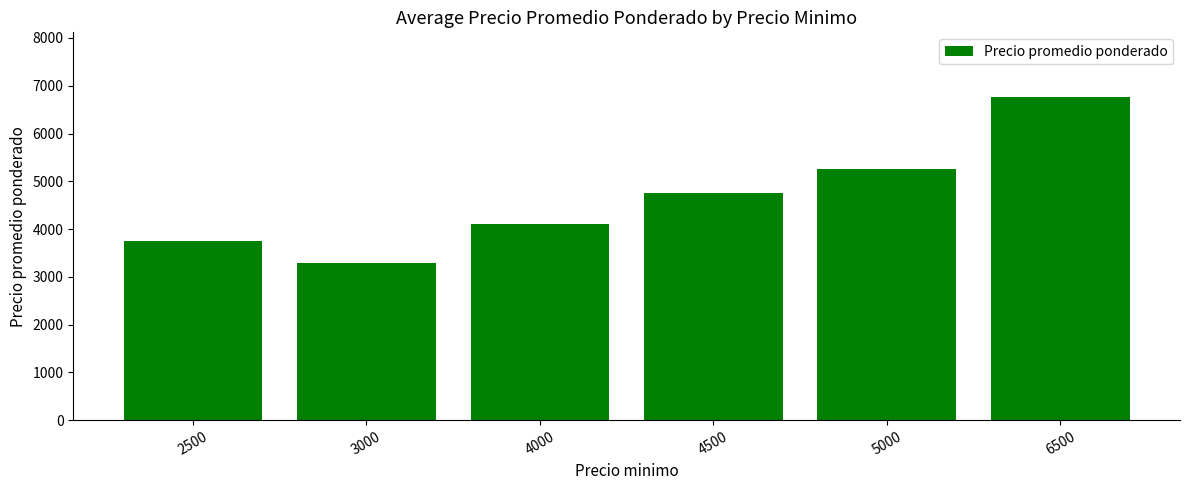

The chart shows a value of 3286 at 3000. True or false?

True